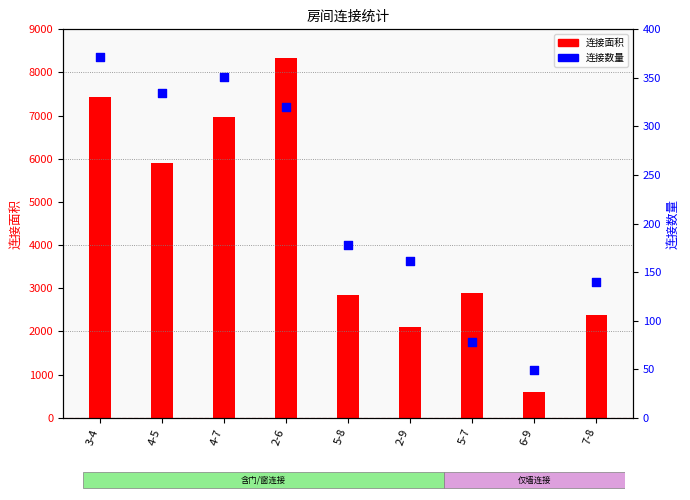

Which series reaches the maximum Y coordinate?

连接面积